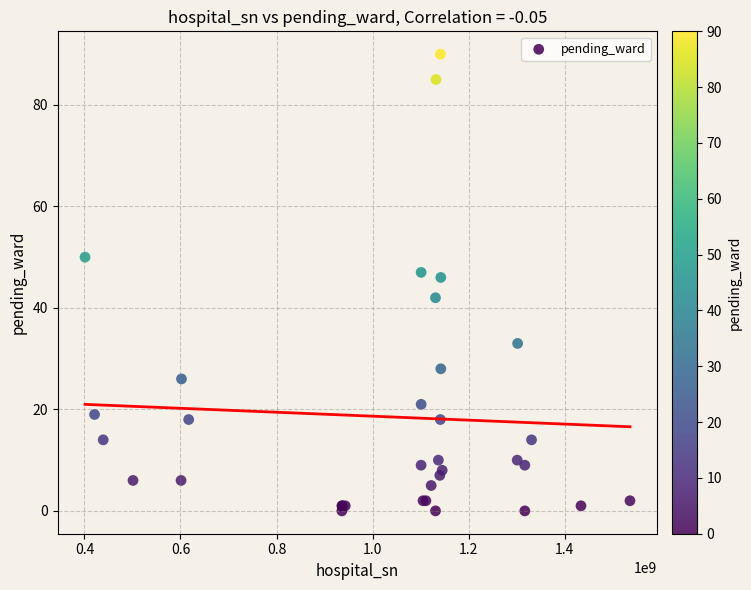

What Y value in the scatter plot is closest to 45?

46